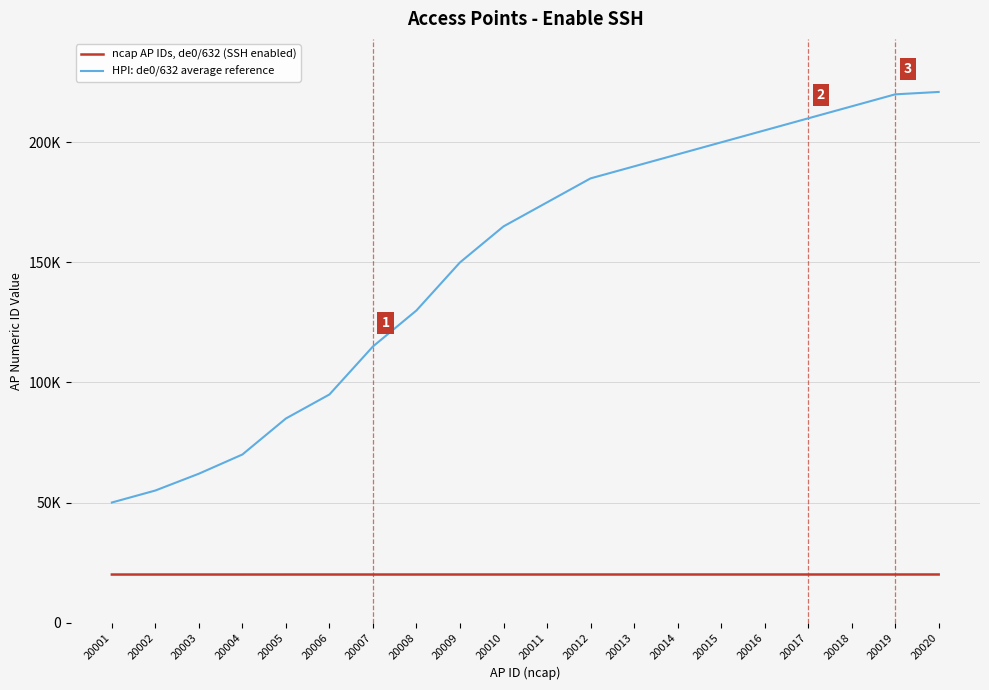

Reading left to right, extract all data points from this chart.

ncap AP IDs, de0/632 (SSH enabled): 20001	20002	20003	20004	20005	20006	20007	20008	20009	20010	20011	20012	20013	20014	20015	20016	20017	20018	20019	20020
HPI: de0/632 average reference: 50000	55000	62000	70000	85000	95000	114995	130000	150000	165000	175000	185000	190000	195000	200000	205000	210000	215000	220000	221000